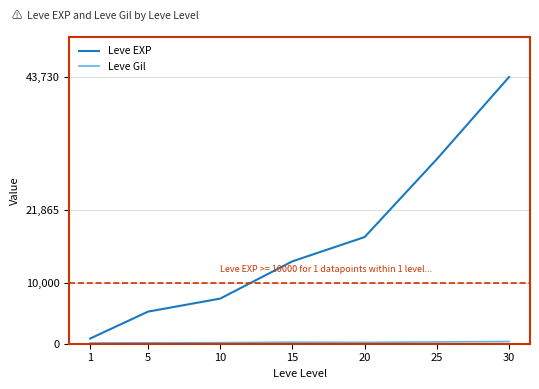

What is the sum of all Leve EXP values?

118511.7